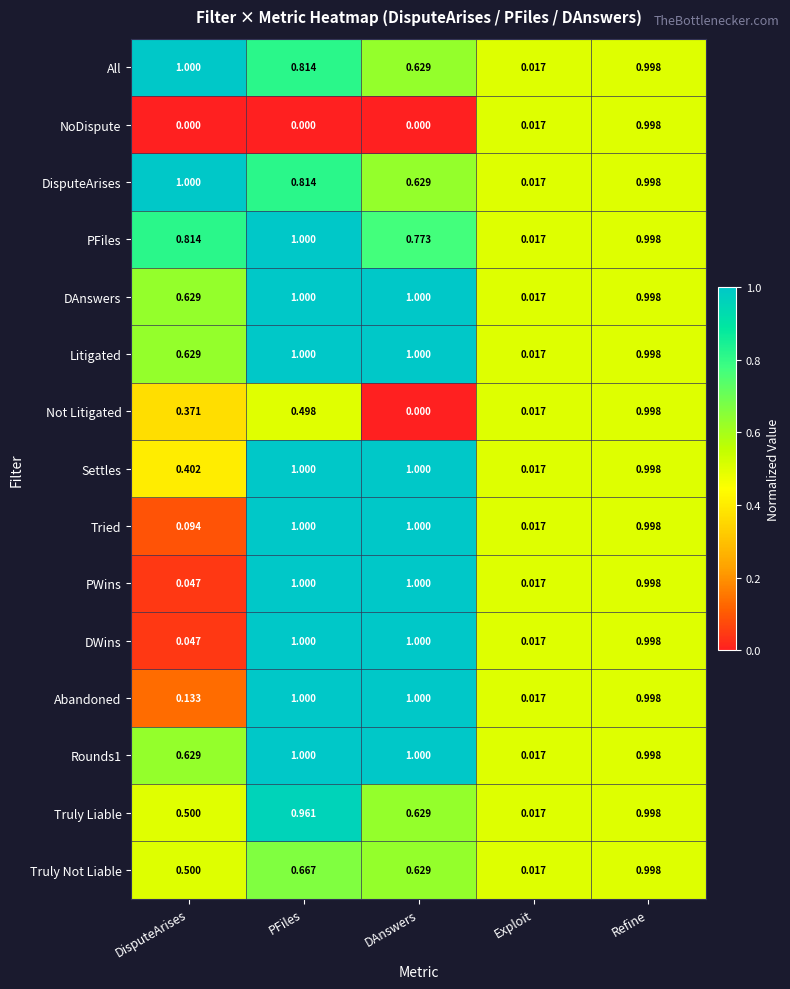

At which category is the sum across all series the highest?

Refine